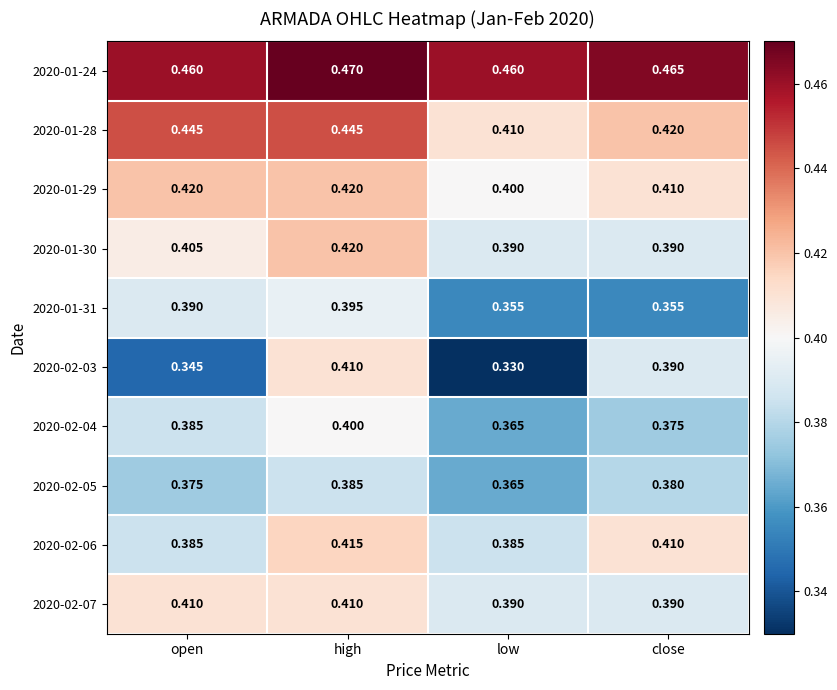

Which category has the highest value across all series?

high